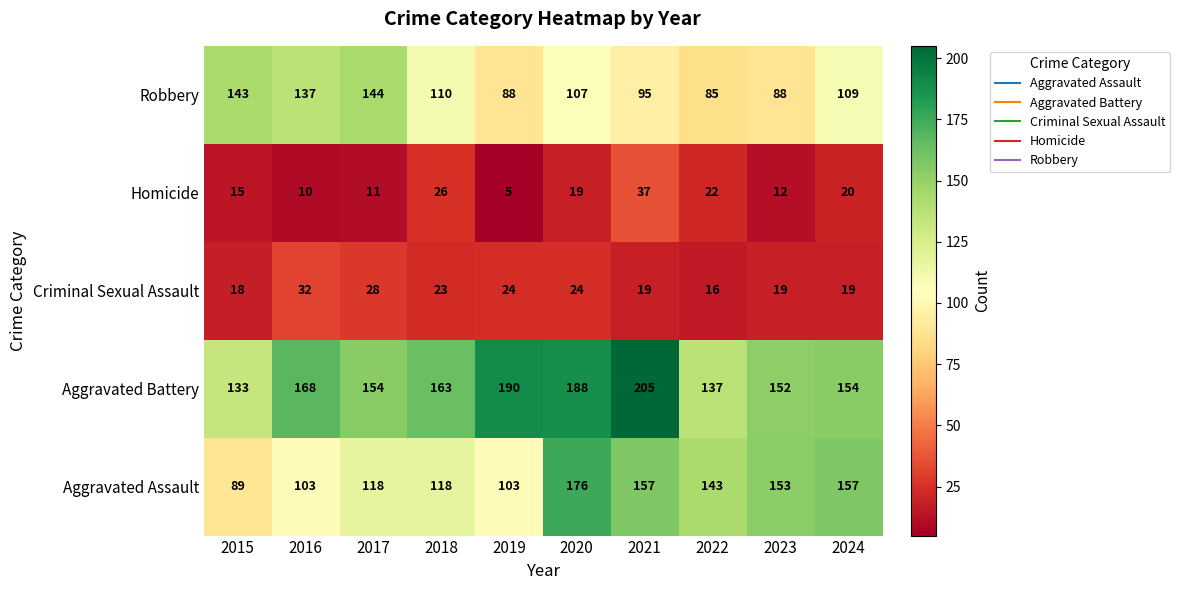

Which category has the highest value in the Aggravated Battery series?

2021